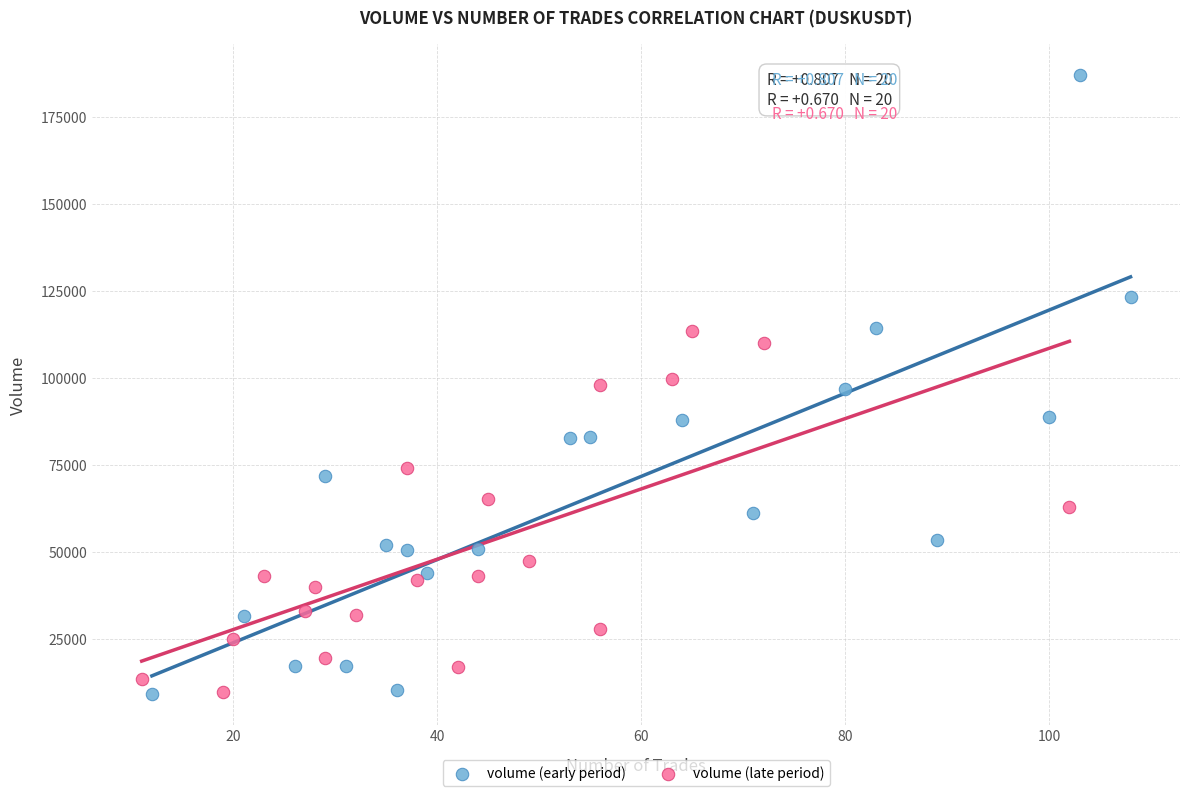

Which series contains the highest Y value?

volume (early period)